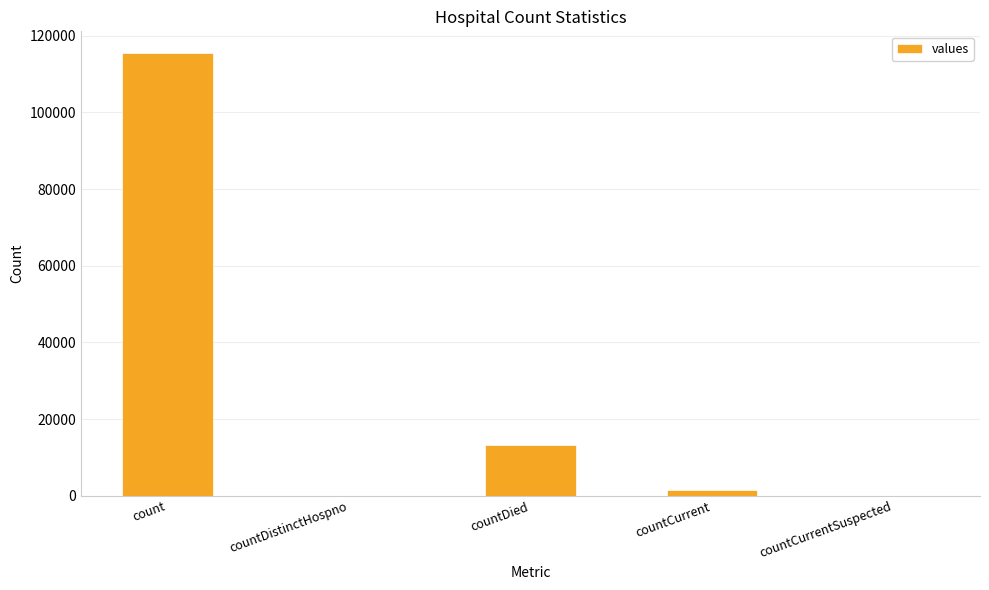

Reading left to right, transcribe all the data shown in this chart.

115379	0	13343	1383	0